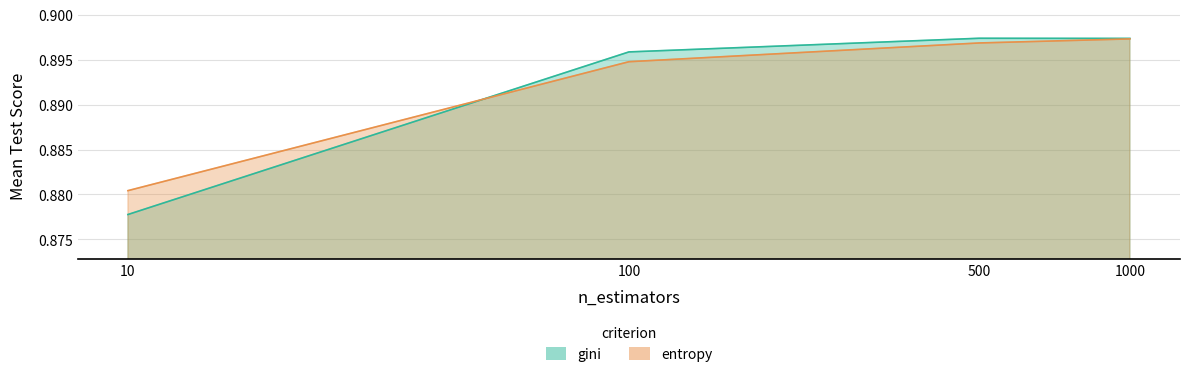

What is the value of the mean_test_score_entropy point at the 1st from the left?

0.9